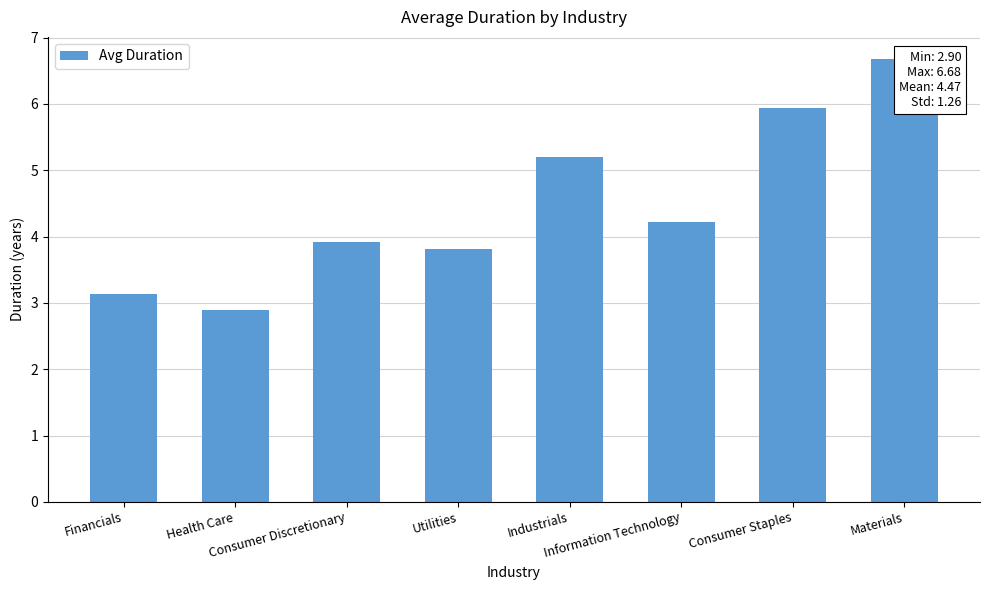

Count the number of data series in this chart.

1